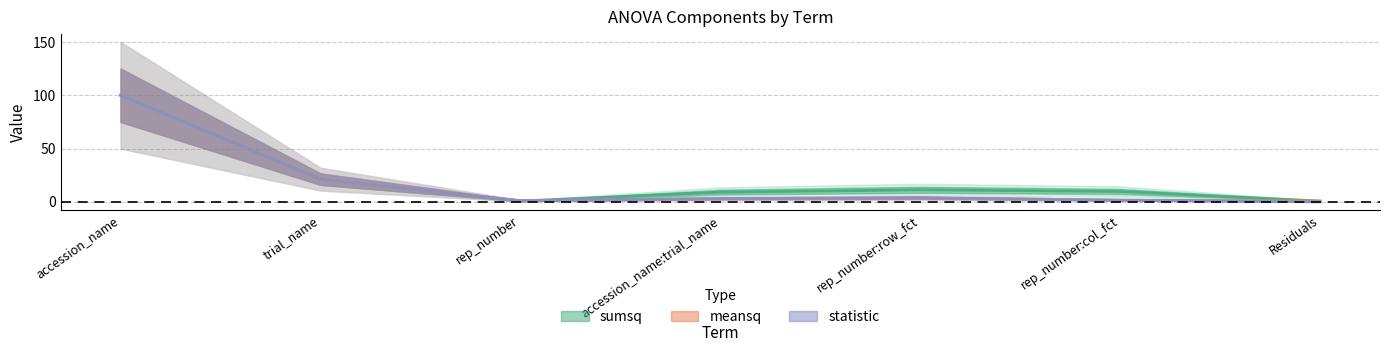

Does the chart have visible grid lines?

Yes